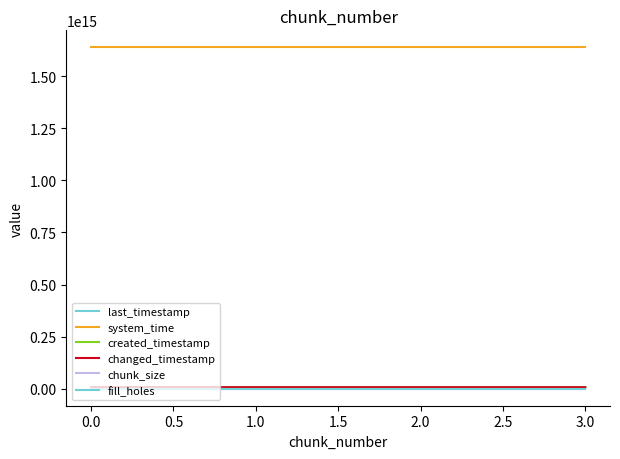

Does the chart have visible grid lines?

No